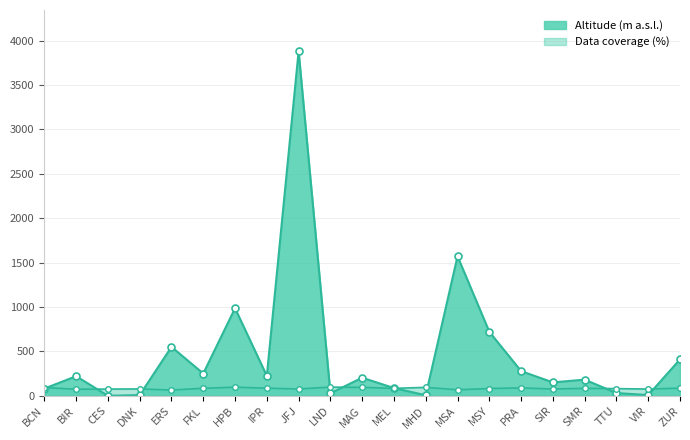

Between SIR and SMR, which series saw the biggest shift?

Altitude